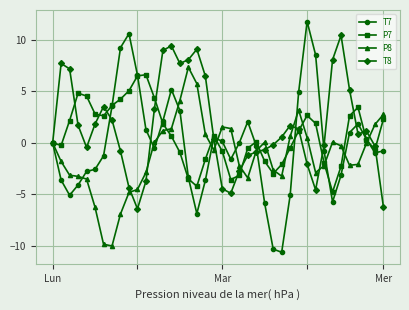

How many series are shown in this chart?

4